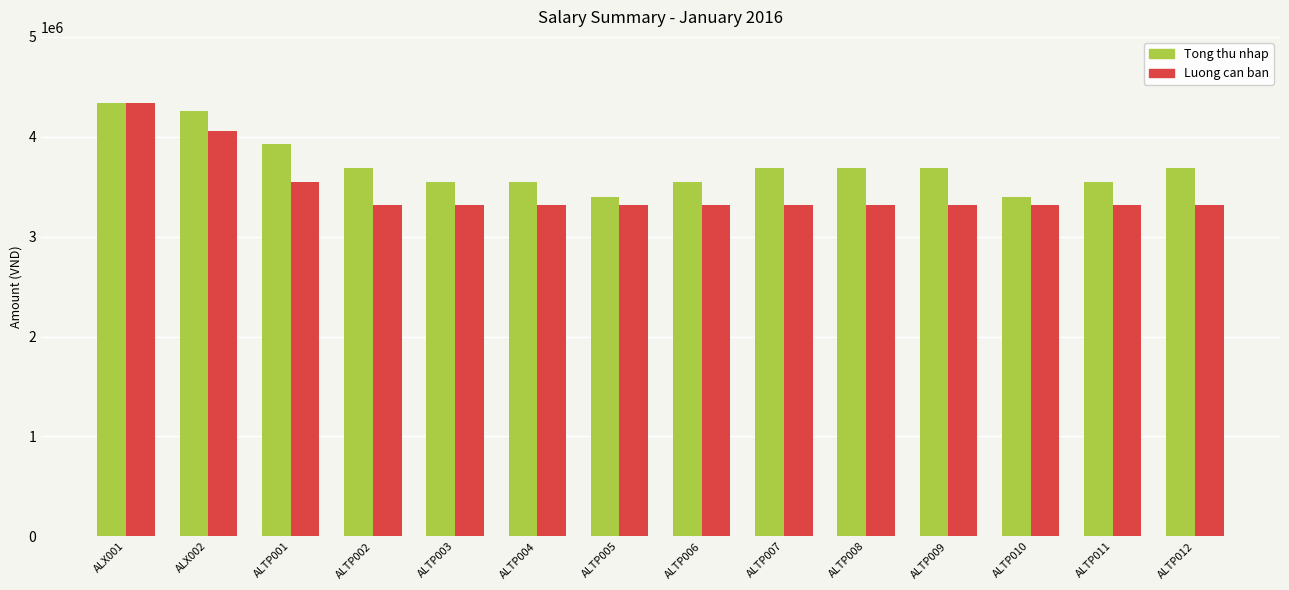

How many bars are there in each group?

2